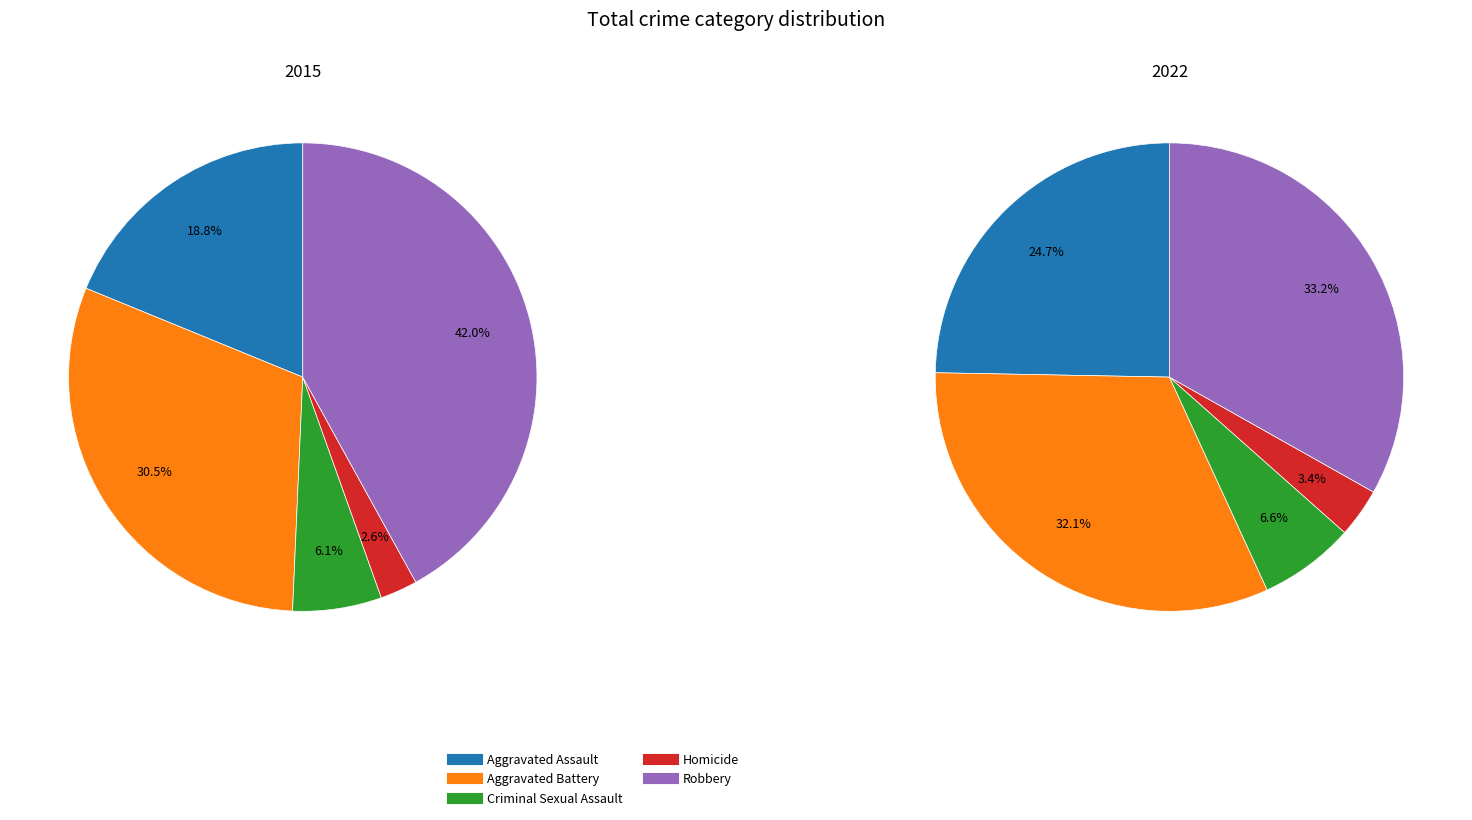

Is the sum of 2 and 3 greater than half?

No